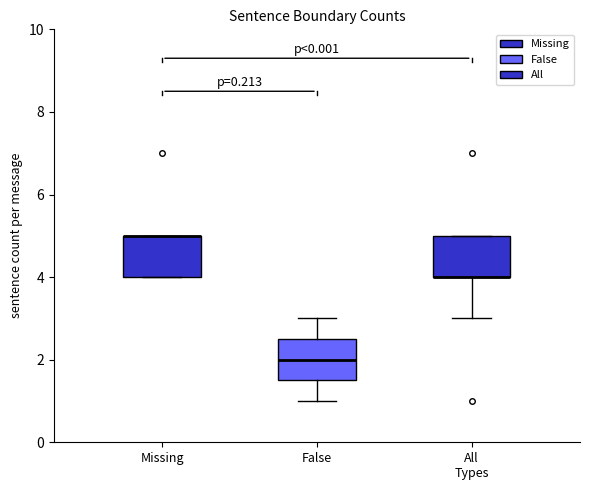

Reading left to right, transcribe this box plot: for each box, give where its median line is, the range the box spans, and where its two whiskers end, as read against the y-axis. The values are not printed on the chart, so give them approximately, as read against the axis.

Missing: median 5.0 (drawn on the box's upper edge), box 4.0 to 5.0, whiskers 4.0 to 5.0
False: median 2.0, box 1.6 to 2.6, whiskers 1.0 to 3.0
All Types: median 4.0 (drawn on the box's lower edge), box 4.0 to 5.0, whiskers 3.0 to 5.0